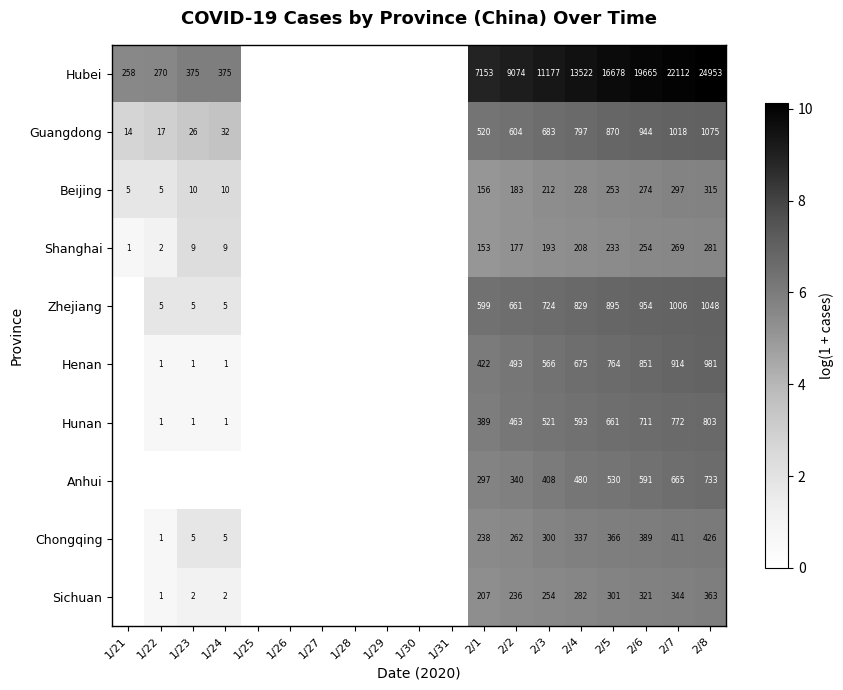

Is it true that Henan equals 698 at 2/1?

False